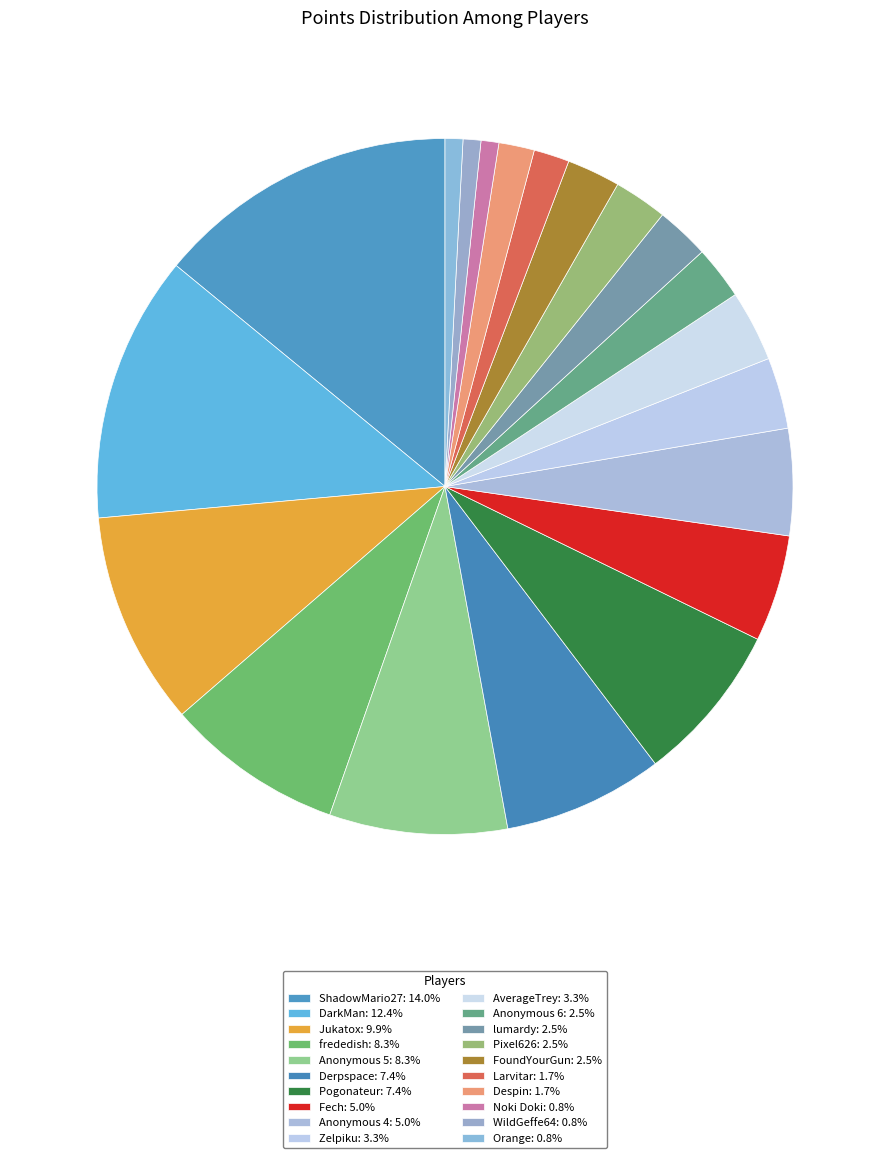

Count the number of slices in the pie.

20